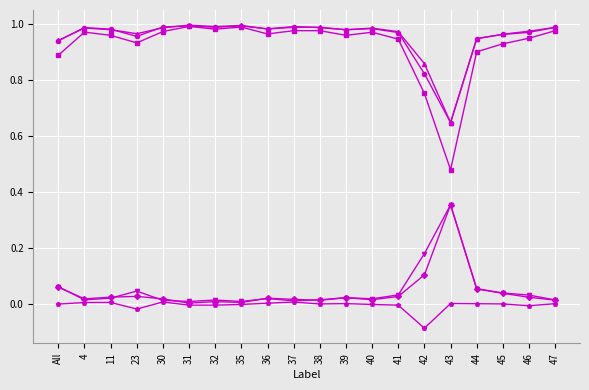

Which label corresponds to the smallest value in the chart?

42